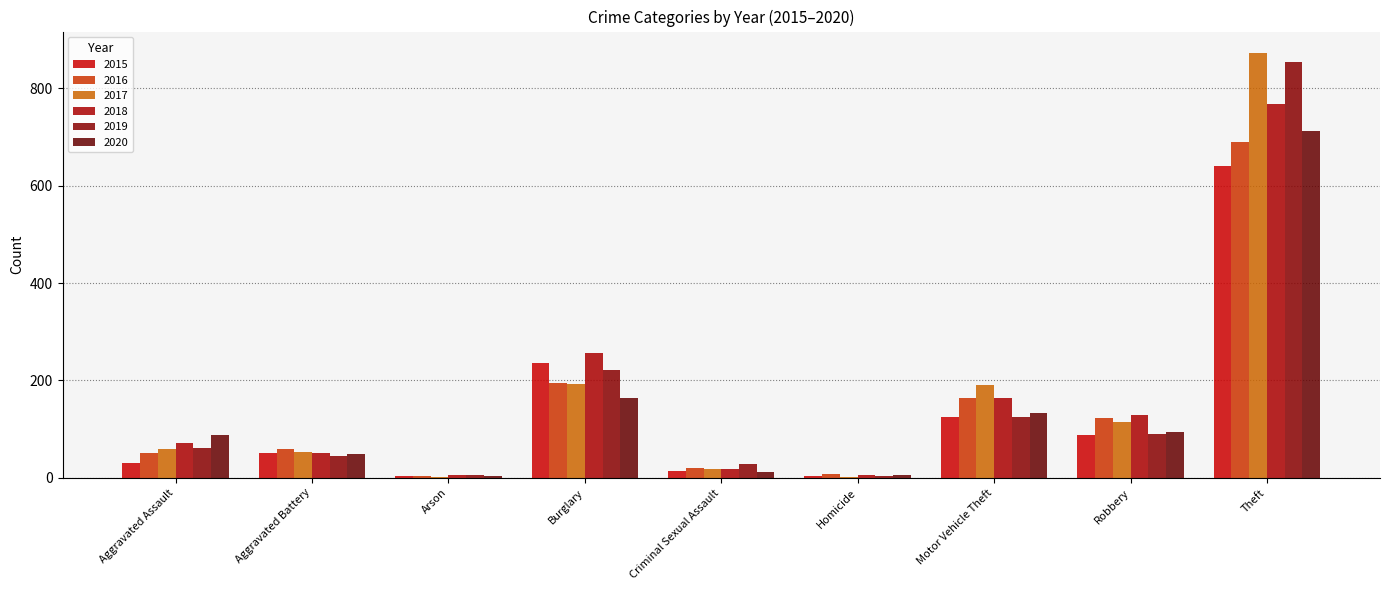

What are all the series names shown in the legend?

2015, 2016, 2017, 2018, 2019, 2020